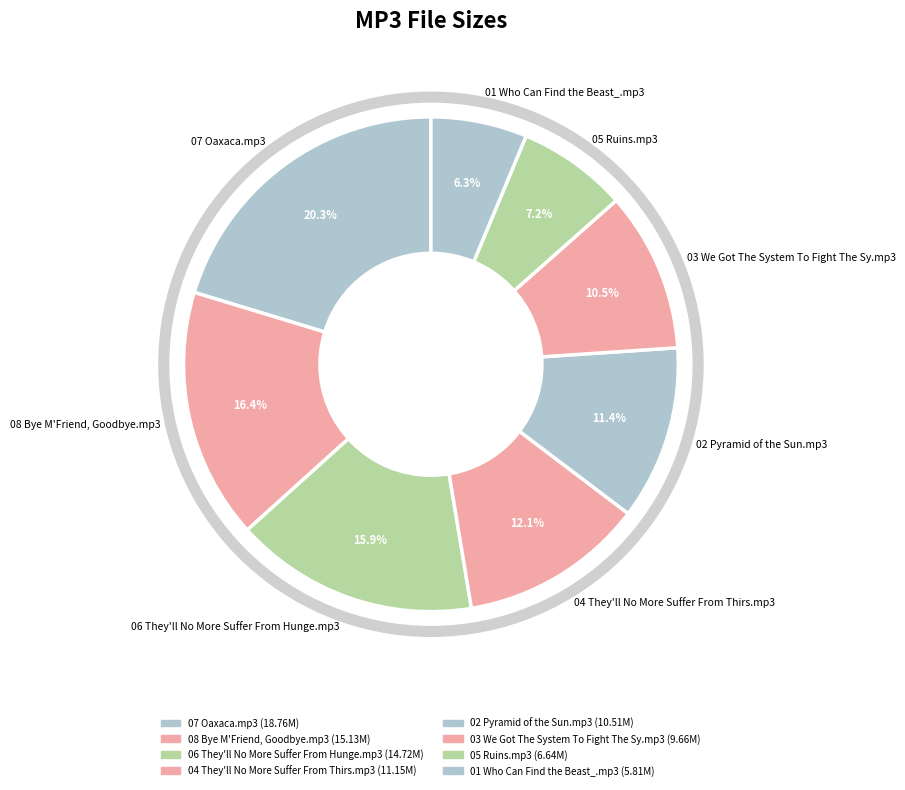

How many slices are in this pie chart?

8